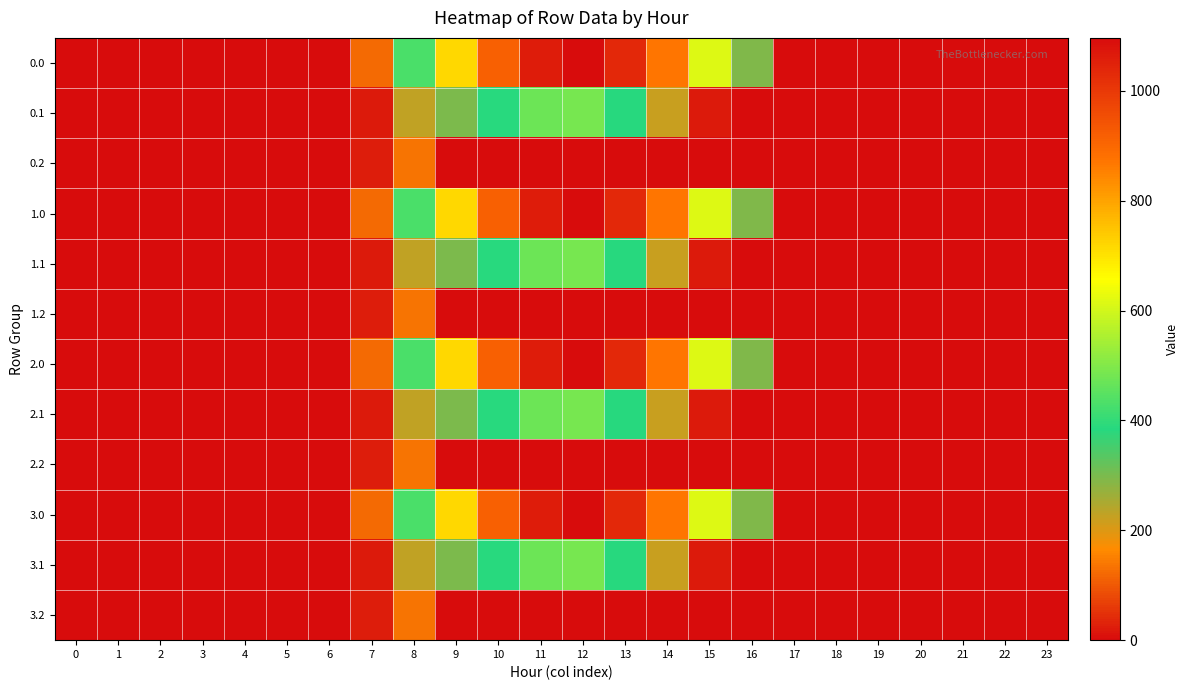

Reading right to left, what are all the values shown in this chart?

0.0: 23=0.0	22=0.0	21=0.0	20=0.0	19=0.0	18=0.0	17=0.0	16=294.5	15=615.9	14=870.6	13=1032.9	12=1096.7	11=1060.3	10=916.2	9=716.9	8=430.3	7=120.6	6=0.0	5=0.0	4=0.0	3=0.0	2=0.0	1=0.0	0=0.0
0.1: 23=0.0	22=0.0	21=0.0	20=0.0	19=0.0	18=0.0	17=0.0	16=0.0	15=17.3	14=219.2	13=382.7	12=485.4	11=471.7	10=388.1	9=295.9	8=227.5	7=17.7	6=0.0	5=0.0	4=0.0	3=0.0	2=0.0	1=0.0	0=0.0
0.2: 23=0.0	22=0.0	21=0.0	20=0.0	19=0.0	18=0.0	17=0.0	16=0.0	15=0.0	14=0.0	13=0.0	12=0.0	11=0.0	10=0.0	9=0.0	8=134.2	7=22.3	6=0.0	5=0.0	4=0.0	3=0.0	2=0.0	1=0.0	0=0.0
1.0: 23=0.0	22=0.0	21=0.0	20=0.0	19=0.0	18=0.0	17=0.0	16=294.5	15=615.9	14=870.6	13=1032.9	12=1096.7	11=1060.3	10=916.2	9=716.9	8=430.3	7=120.6	6=0.0	5=0.0	4=0.0	3=0.0	2=0.0	1=0.0	0=0.0
1.1: 23=0.0	22=0.0	21=0.0	20=0.0	19=0.0	18=0.0	17=0.0	16=0.0	15=17.3	14=219.2	13=382.7	12=485.4	11=471.7	10=388.1	9=295.9	8=227.5	7=17.7	6=0.0	5=0.0	4=0.0	3=0.0	2=0.0	1=0.0	0=0.0
1.2: 23=0.0	22=0.0	21=0.0	20=0.0	19=0.0	18=0.0	17=0.0	16=0.0	15=0.0	14=0.0	13=0.0	12=0.0	11=0.0	10=0.0	9=0.0	8=134.2	7=22.3	6=0.0	5=0.0	4=0.0	3=0.0	2=0.0	1=0.0	0=0.0
2.0: 23=0.0	22=0.0	21=0.0	20=0.0	19=0.0	18=0.0	17=0.0	16=294.5	15=615.9	14=870.6	13=1032.9	12=1096.7	11=1060.3	10=916.2	9=716.9	8=430.3	7=120.6	6=0.0	5=0.0	4=0.0	3=0.0	2=0.0	1=0.0	0=0.0
2.1: 23=0.0	22=0.0	21=0.0	20=0.0	19=0.0	18=0.0	17=0.0	16=0.0	15=17.3	14=219.2	13=382.7	12=485.4	11=471.7	10=388.1	9=295.9	8=227.5	7=17.7	6=0.0	5=0.0	4=0.0	3=0.0	2=0.0	1=0.0	0=0.0
2.2: 23=0.0	22=0.0	21=0.0	20=0.0	19=0.0	18=0.0	17=0.0	16=0.0	15=0.0	14=0.0	13=0.0	12=0.0	11=0.0	10=0.0	9=0.0	8=134.2	7=22.3	6=0.0	5=0.0	4=0.0	3=0.0	2=0.0	1=0.0	0=0.0
3.0: 23=0.0	22=0.0	21=0.0	20=0.0	19=0.0	18=0.0	17=0.0	16=294.5	15=615.9	14=870.6	13=1032.9	12=1096.7	11=1060.3	10=916.2	9=716.9	8=430.3	7=120.6	6=0.0	5=0.0	4=0.0	3=0.0	2=0.0	1=0.0	0=0.0
3.1: 23=0.0	22=0.0	21=0.0	20=0.0	19=0.0	18=0.0	17=0.0	16=0.0	15=17.3	14=219.2	13=382.7	12=485.4	11=471.7	10=388.1	9=295.9	8=227.5	7=17.7	6=0.0	5=0.0	4=0.0	3=0.0	2=0.0	1=0.0	0=0.0
3.2: 23=0.0	22=0.0	21=0.0	20=0.0	19=0.0	18=0.0	17=0.0	16=0.0	15=0.0	14=0.0	13=0.0	12=0.0	11=0.0	10=0.0	9=0.0	8=134.2	7=22.3	6=0.0	5=0.0	4=0.0	3=0.0	2=0.0	1=0.0	0=0.0